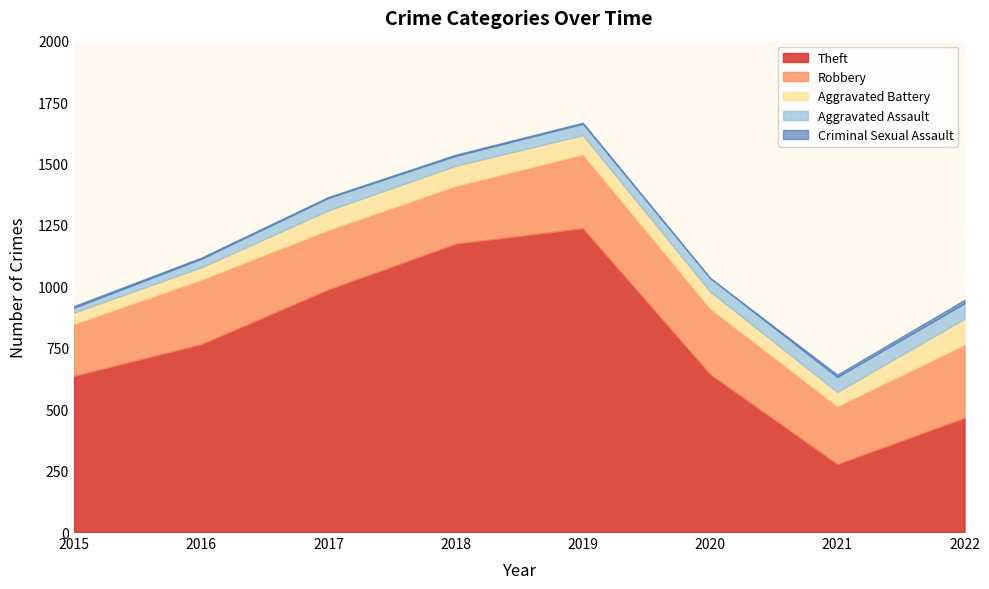

What are all the series names shown in the legend?

Theft, Robbery, Aggravated Battery, Aggravated Assault, Criminal Sexual Assault